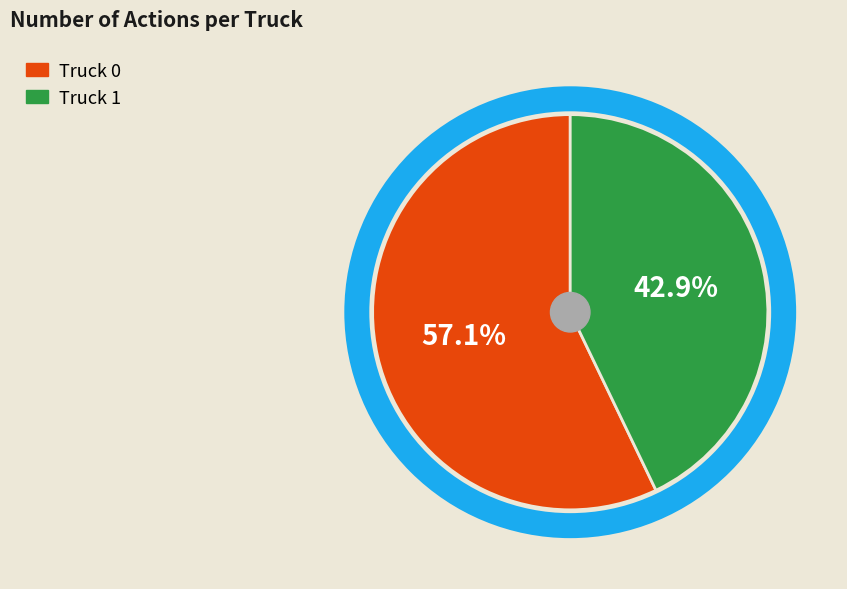

Which slice represents more than half of the pie?

Truck 0